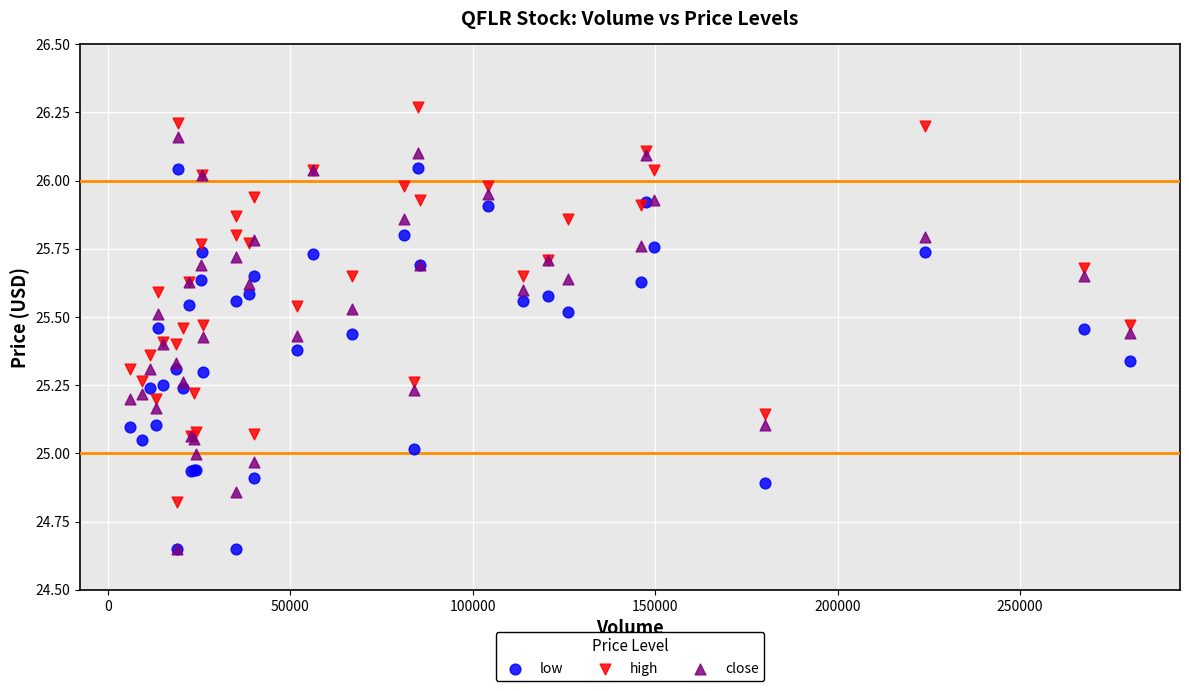

Which series has the largest Y range (max minus min)?

close